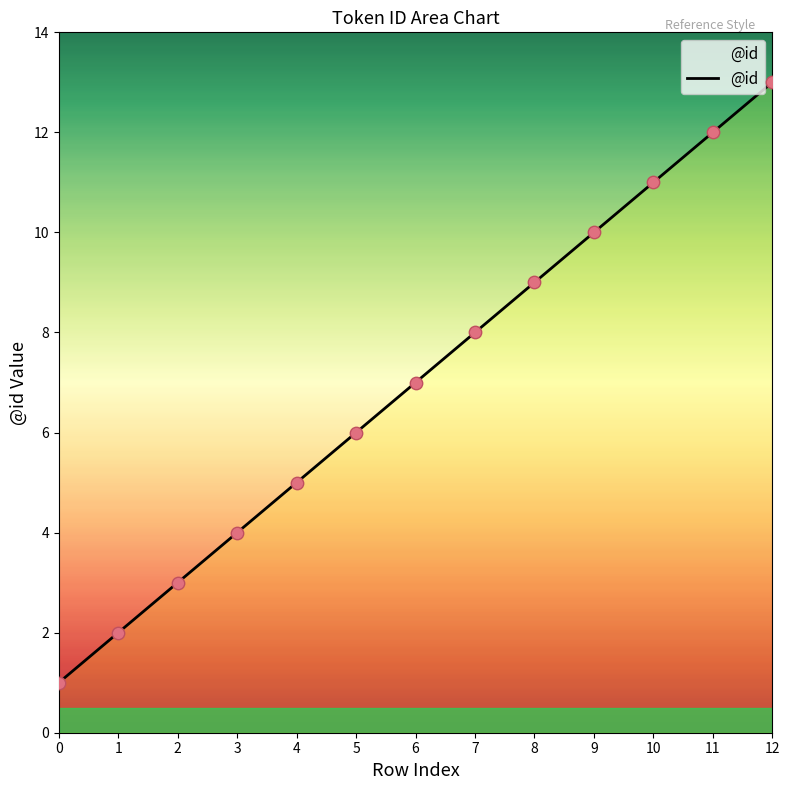

Which has a higher value, 7 or 10?

10